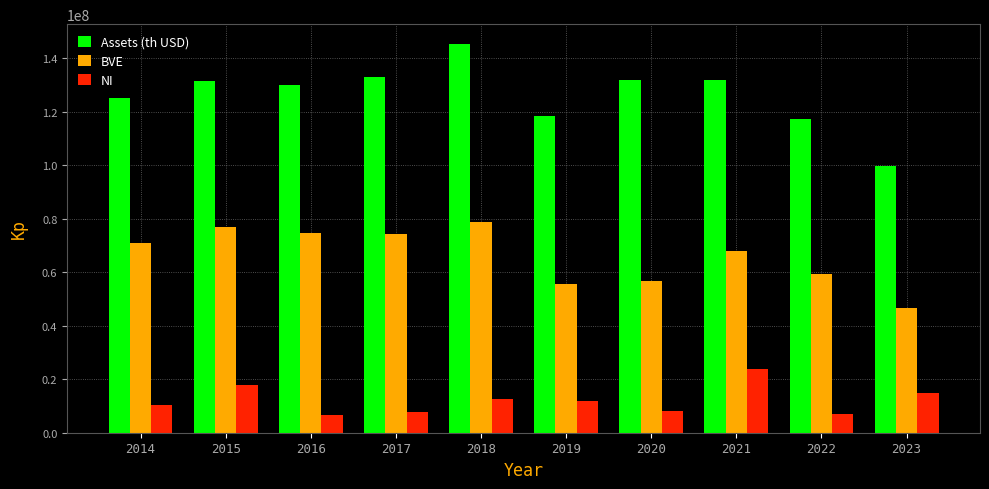

At which category is the sum across all series the highest?

2018